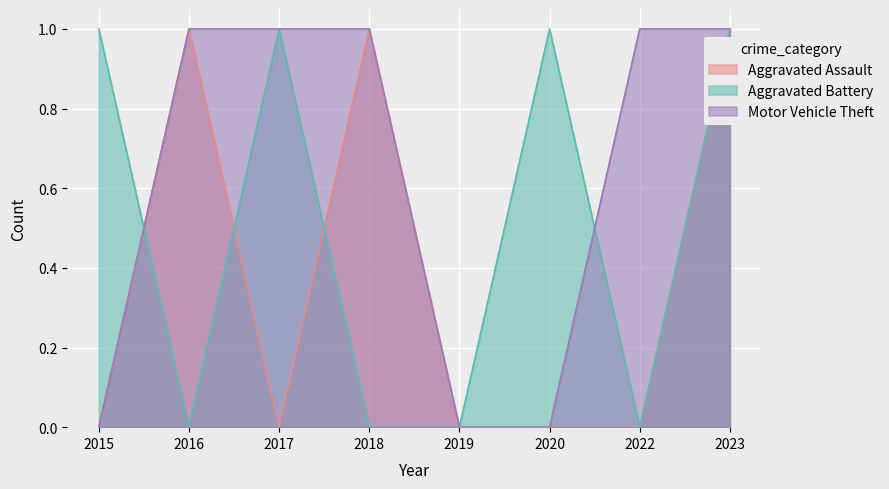

At which category is the sum across all series the highest?

2023